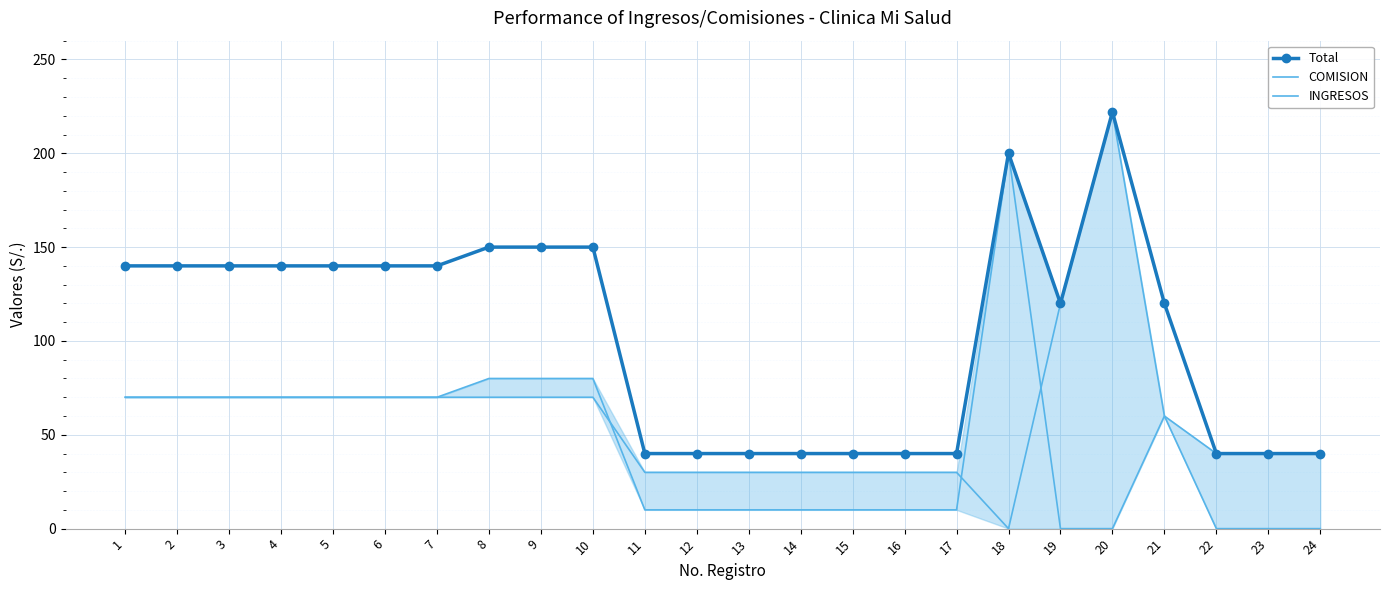

True or false: COMISION and Total intersect in this chart.

False